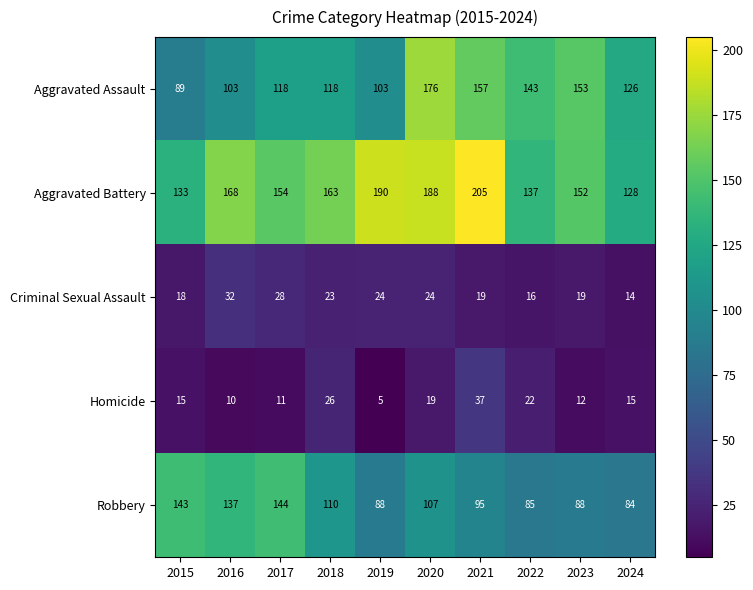

What is the minimum value shown in the chart?

5